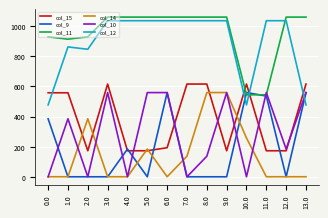

Reading right to left, list all the values displayed in this chart.

col_15: 615.9	172.8	172.8	615.9	172.8	615.9	615.9	193.2	172.8	172.8	615.9	172.8	557.8	557.8
col_9: 559.0	0.0	536.4	559.0	0.0	0.0	0.0	559.0	0.0	184.1	0.0	0.0	0.0	385.0
col_11: 1060.3	1060.3	544.3	544.3	1060.3	1060.3	1060.3	1060.3	1060.3	1060.3	1060.3	929.3	913.7	929.3
col_14: 0.3	0.3	0.3	257.4	559.3	559.3	136.7	0.3	184.4	0.3	0.3	385.3	0.3	0.3
col_10: 559.0	184.1	559.0	0.0	559.0	136.4	0.0	559.0	559.0	0.0	559.0	0.0	385.0	0.0
col_12: 477.2	1036.2	1036.2	477.2	1036.2	1036.2	1036.2	1036.2	1036.2	1036.2	1036.2	846.7	862.2	477.2